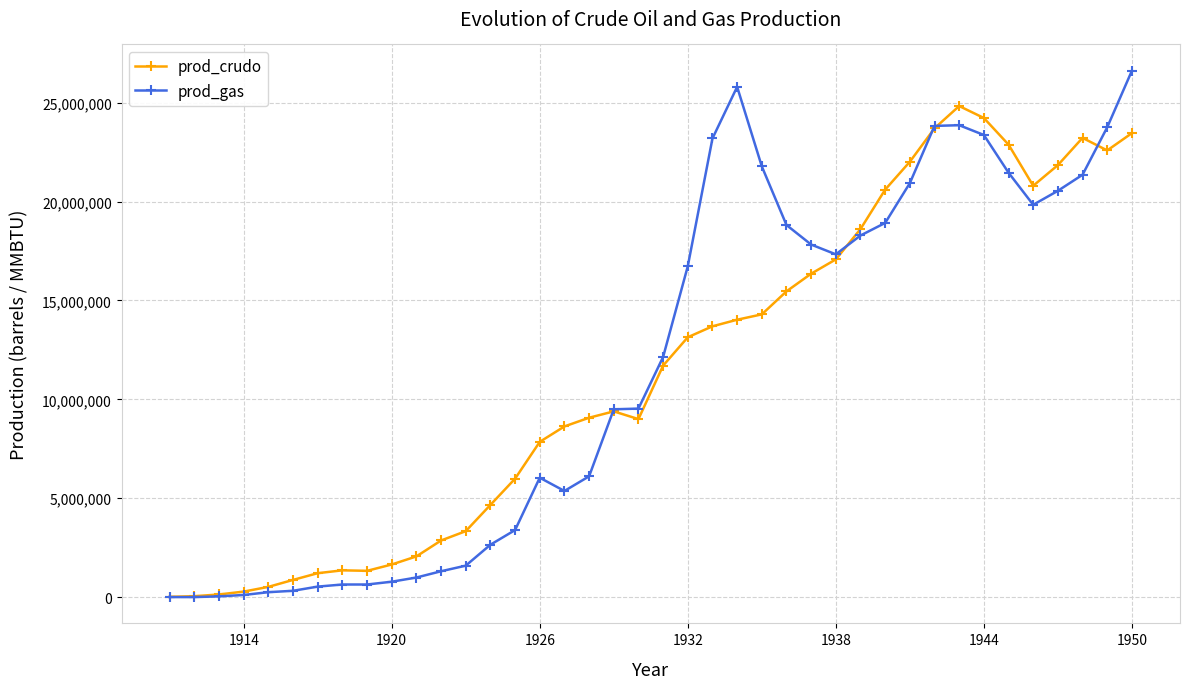

Rank the series by their maximum value, from highest to lowest.

prod_gas, prod_crudo